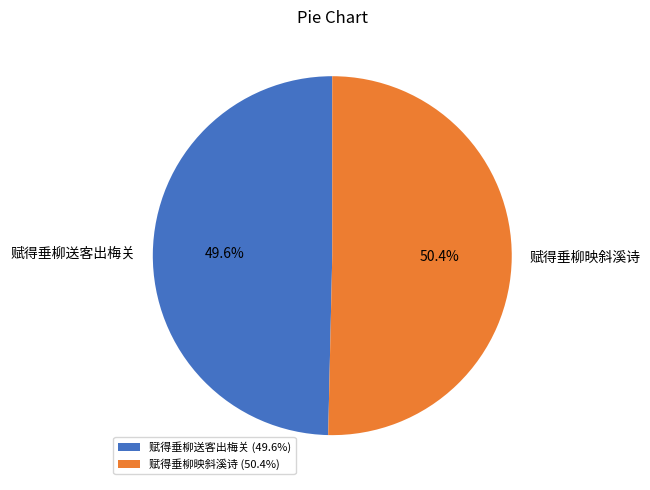

What portion of the pie excludes 赋得垂柳映斜溪诗?

49.6%